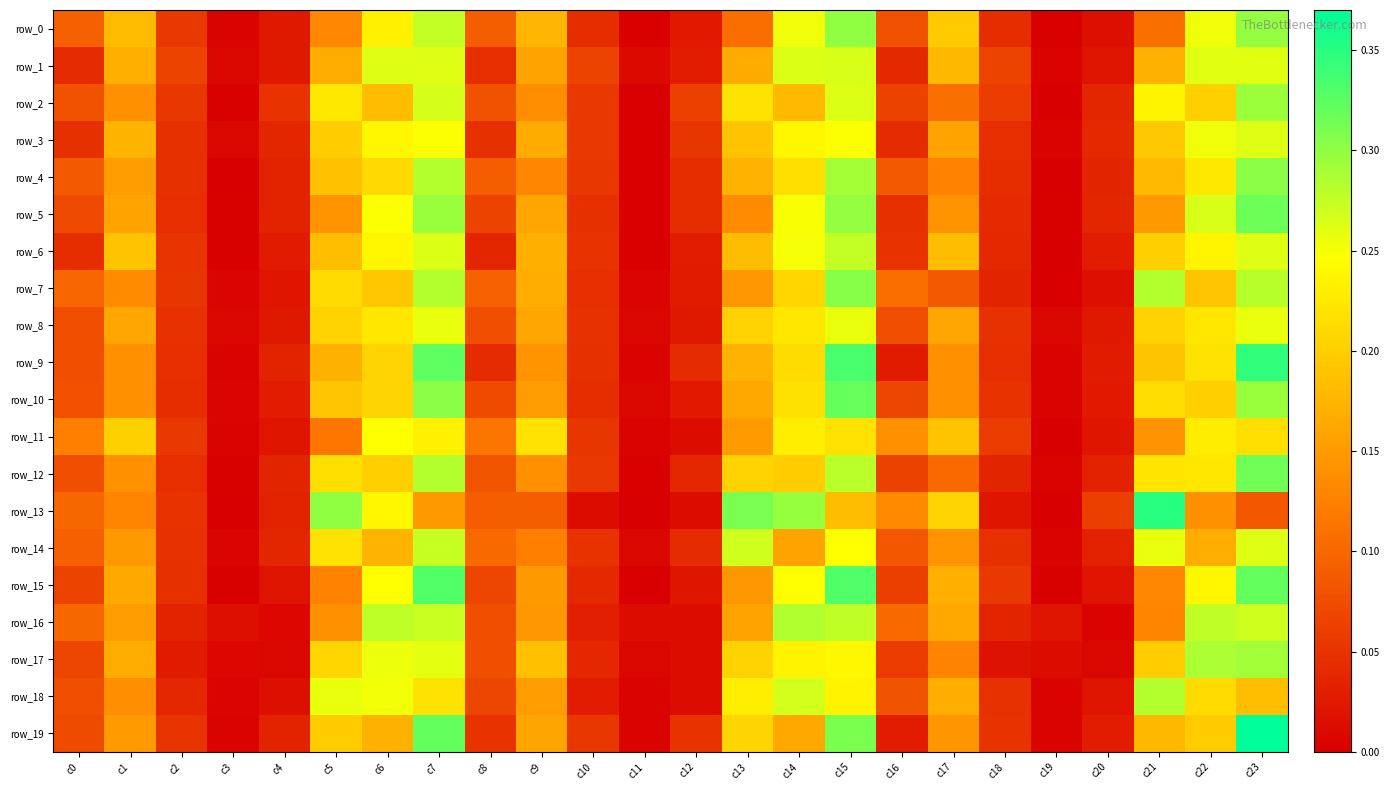

What is the approximate value of row_19 at c6?

0.2